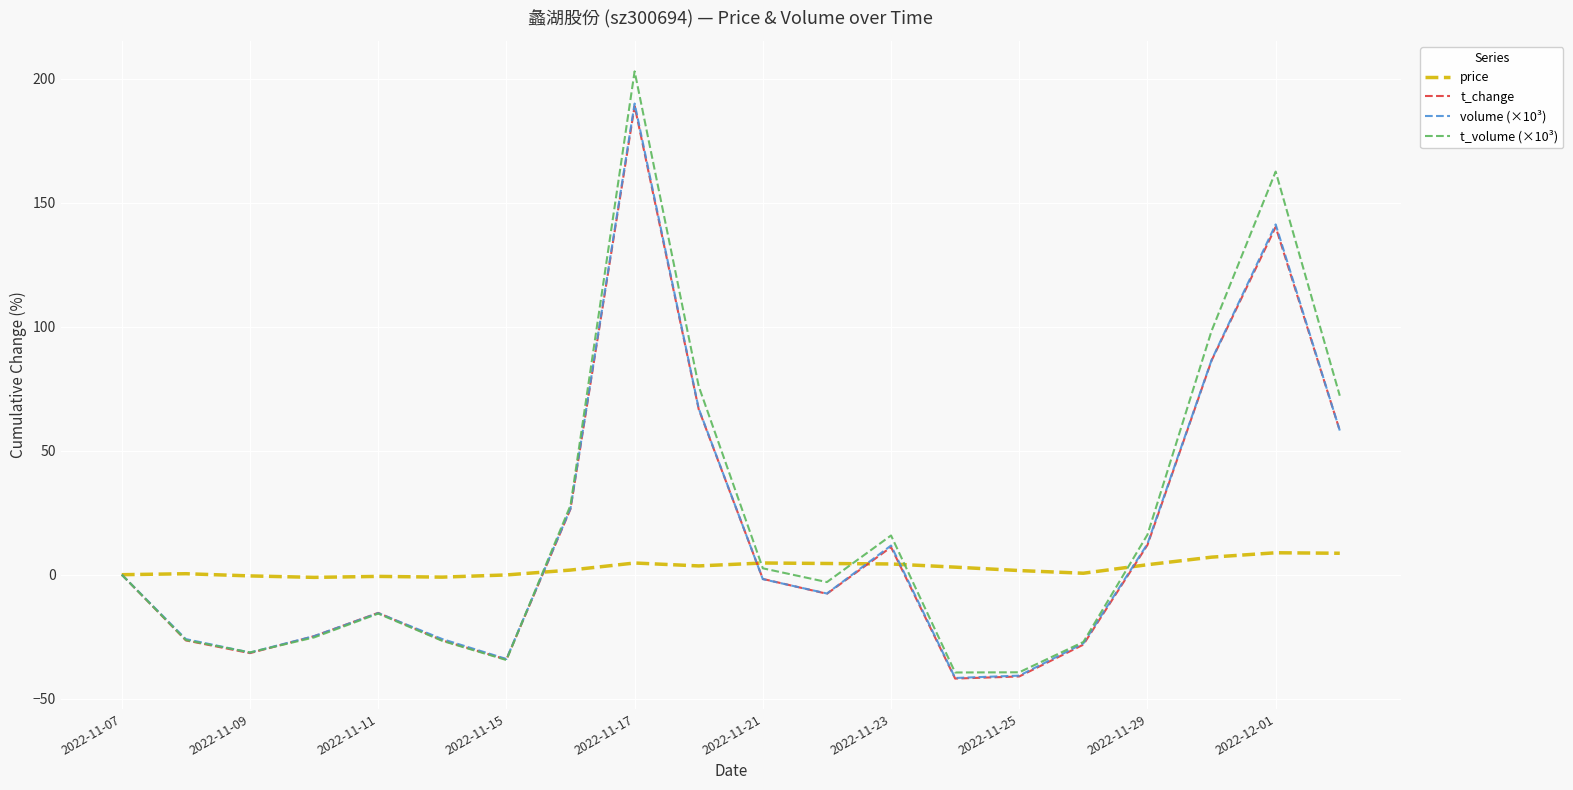

How many lines are shown in the chart?

4